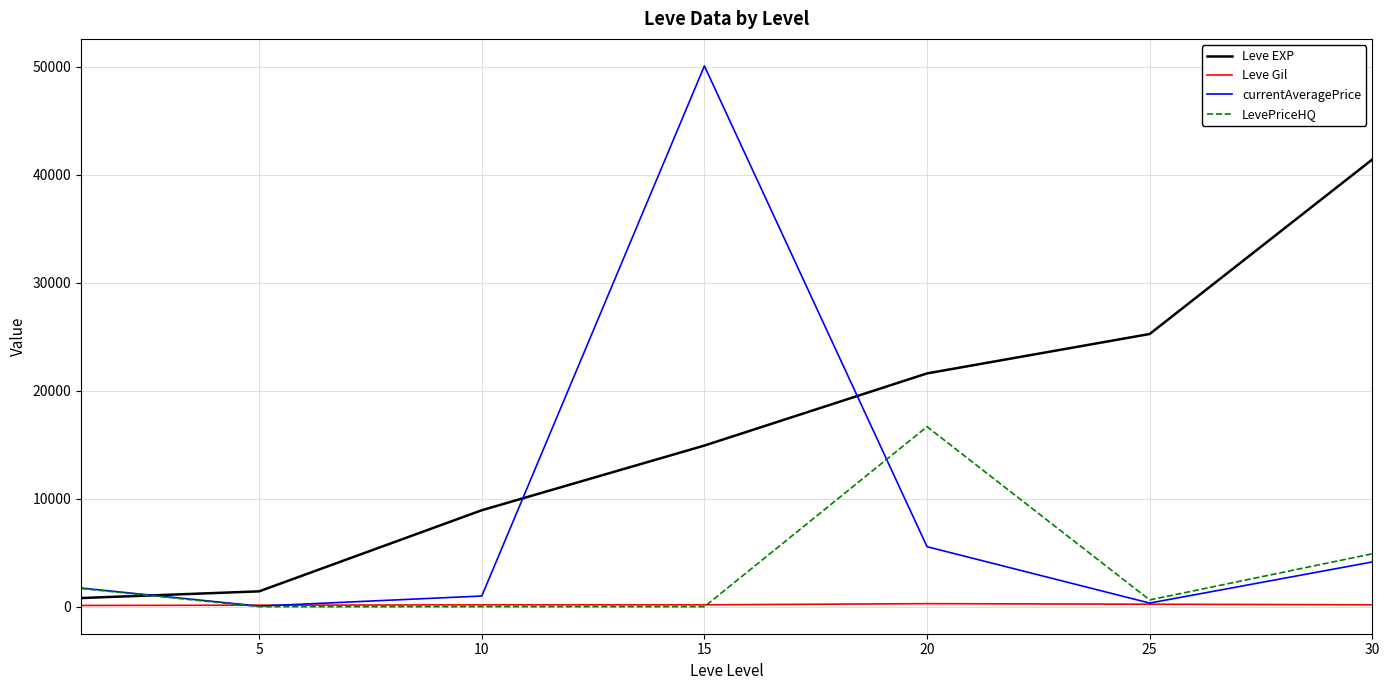

How many intersections are there between LevePriceHQ and Leve EXP?

1